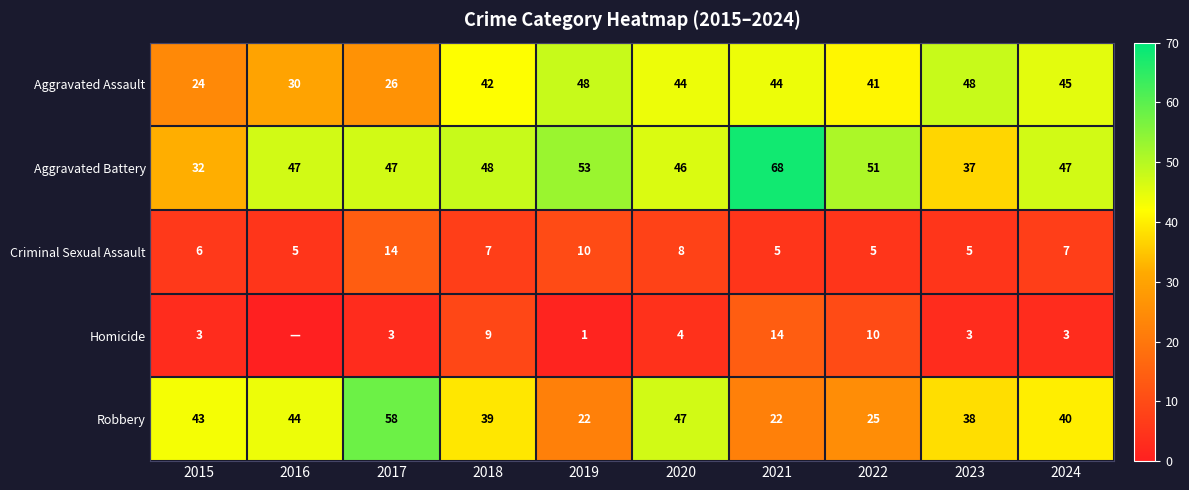

True or false: Aggravated Assault has a value of 14 at 2015.

False